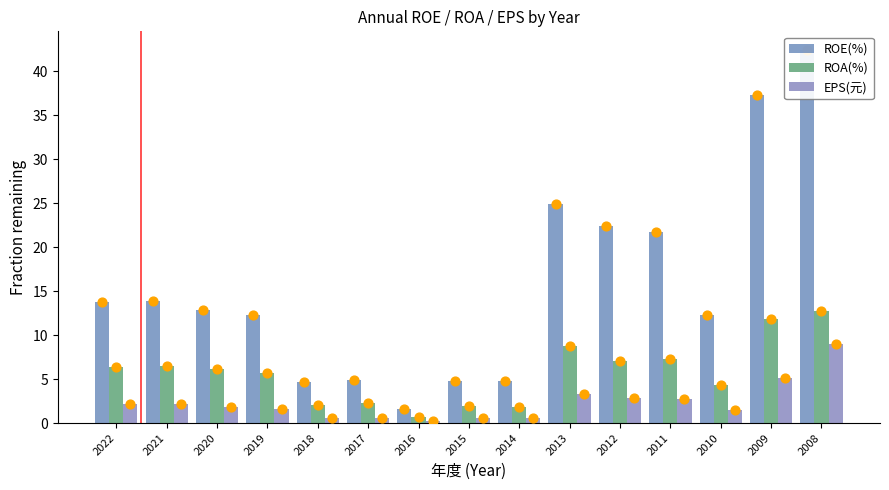

Which series has the largest Y range (max minus min)?

ROE(%)